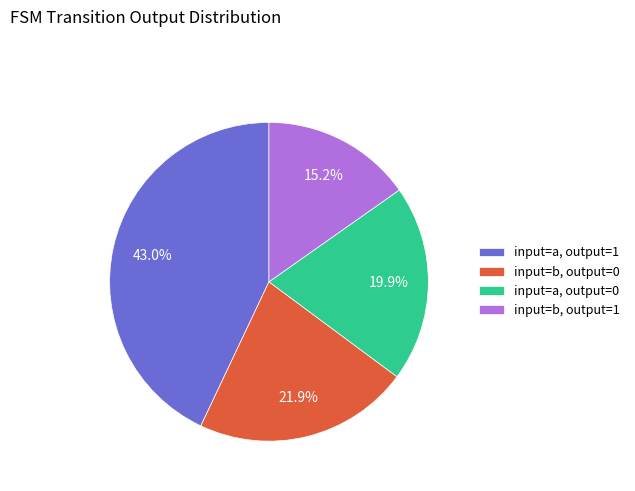

What is the smallest slice in the pie chart?

input=b, output=1